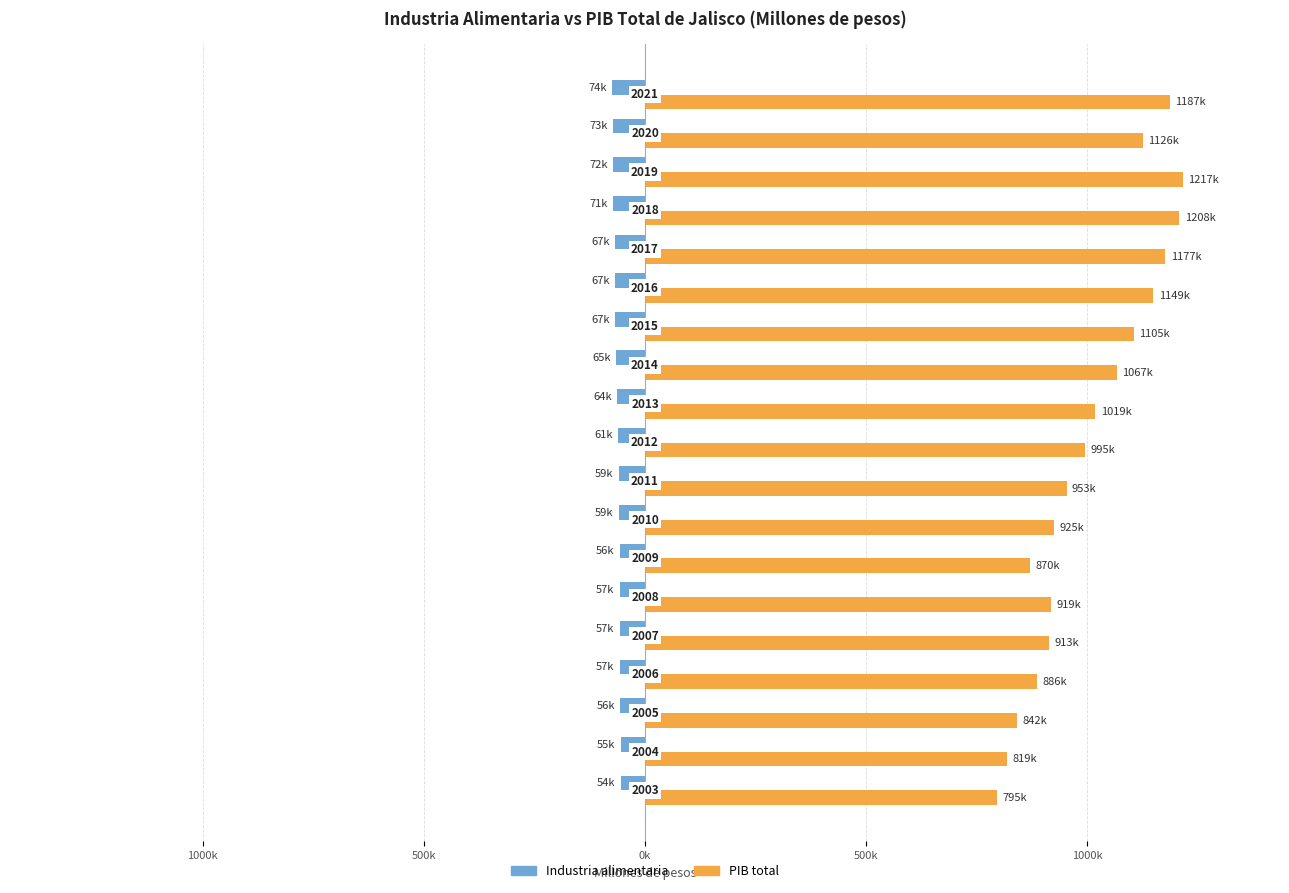

What is the sum of all PIB total values?

19172574.8